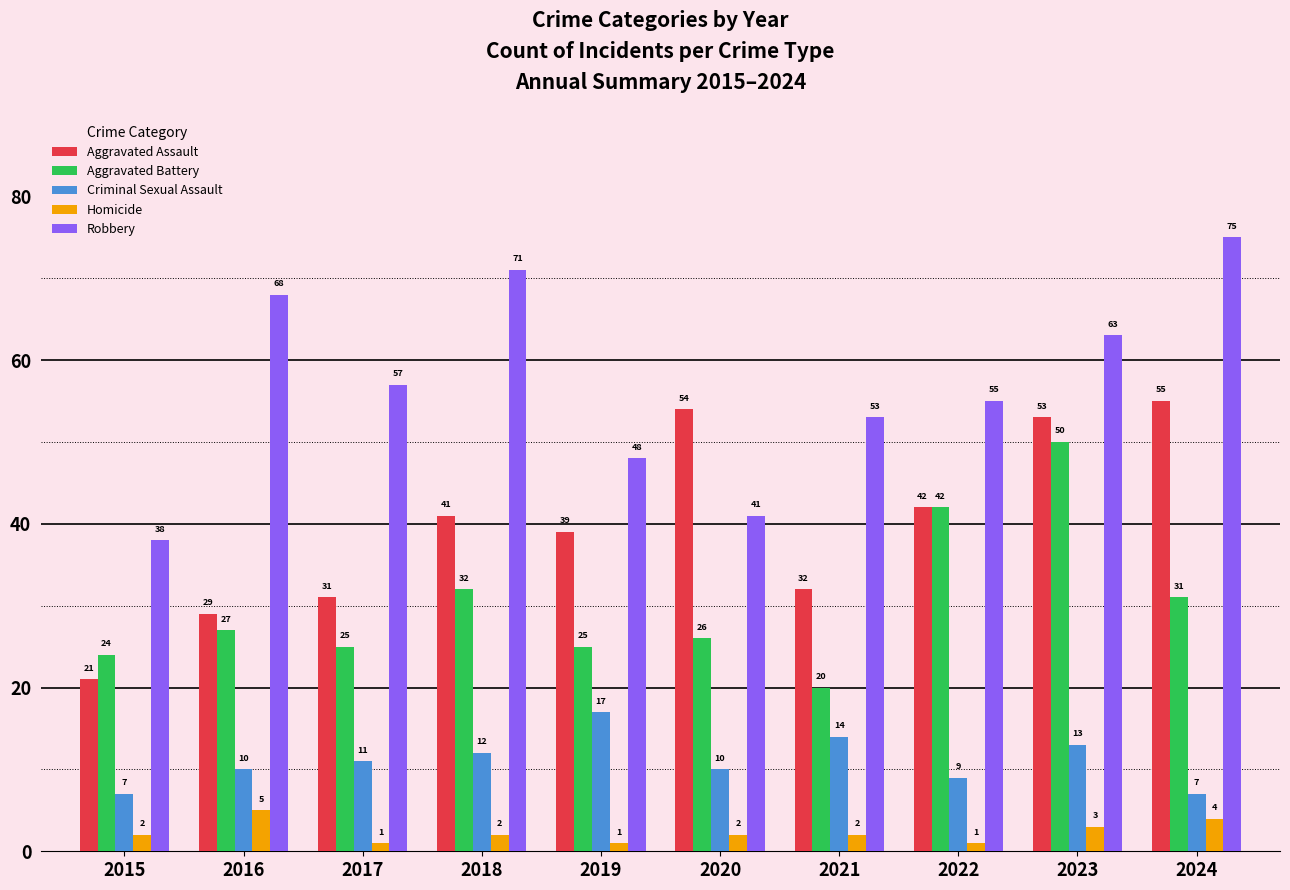

What is the difference between the Aggravated Assault values at 2017 and 2020?

23